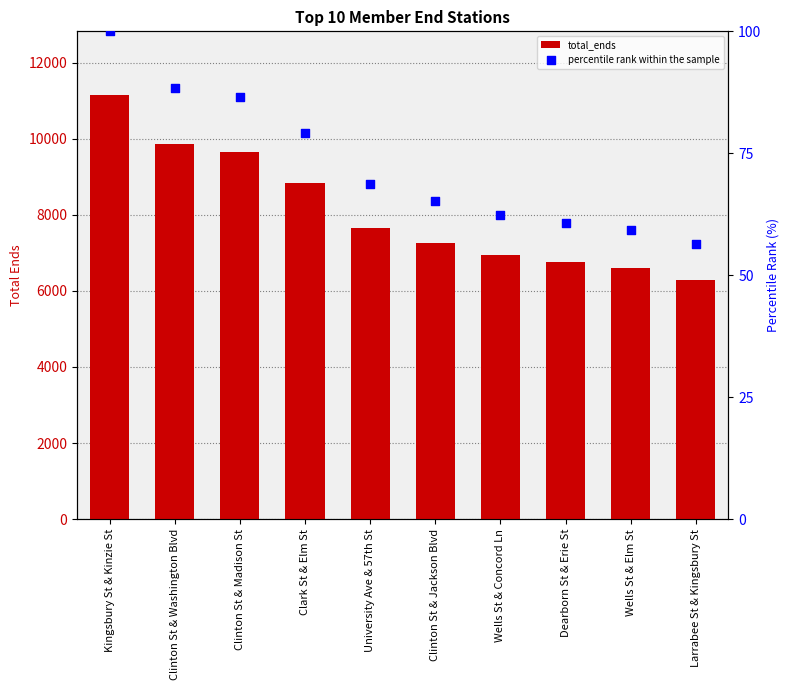

Which series contains the highest Y value?

total_ends